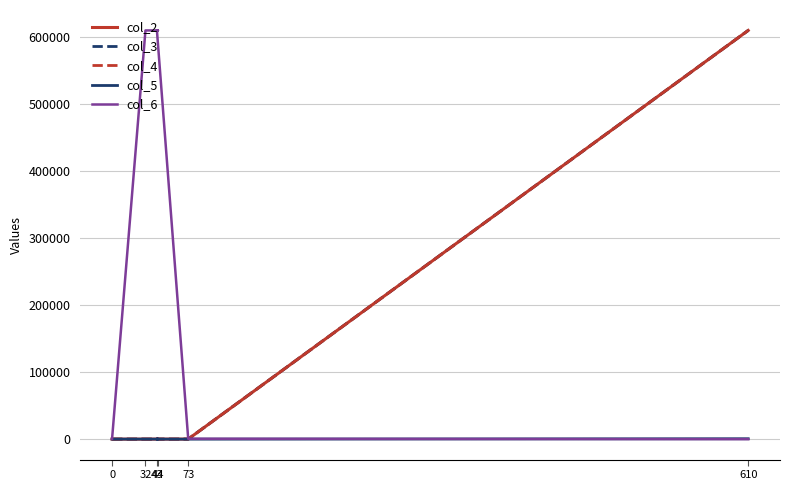

True or false: col_5 has a value of 610 at 610.

True